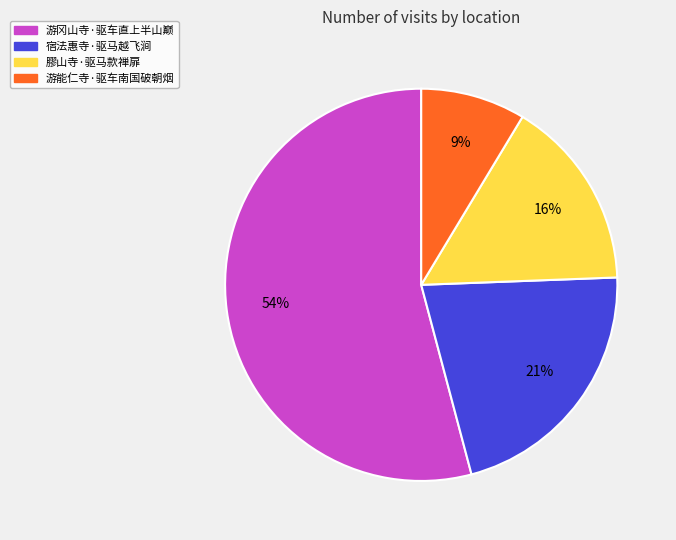

To the nearest percent, what is the combined percentage of 膠山寺·驱马款禅扉 and 宿法惠寺·驱马越飞涧?

37%